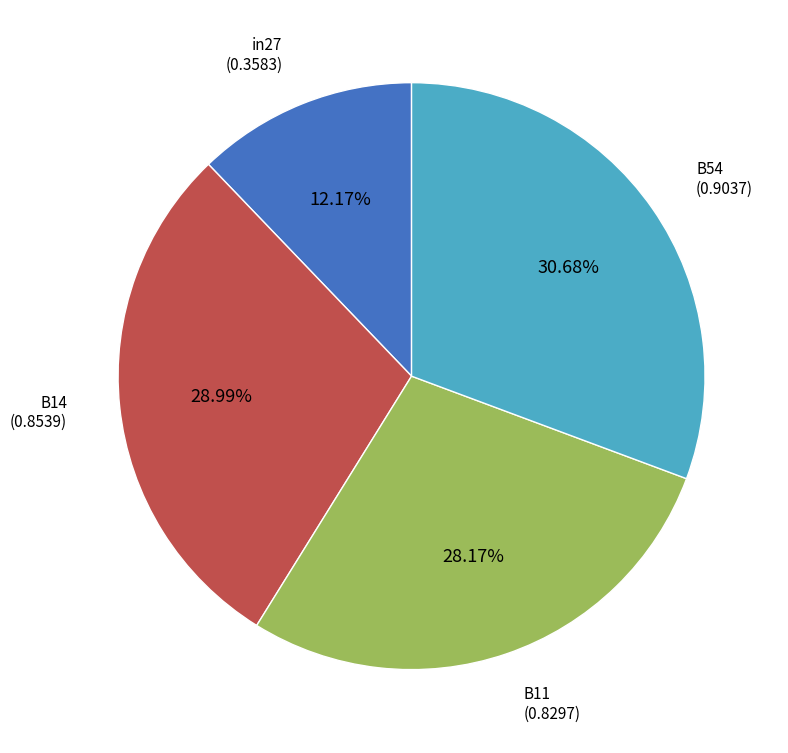

How many segments does this pie chart have?

4